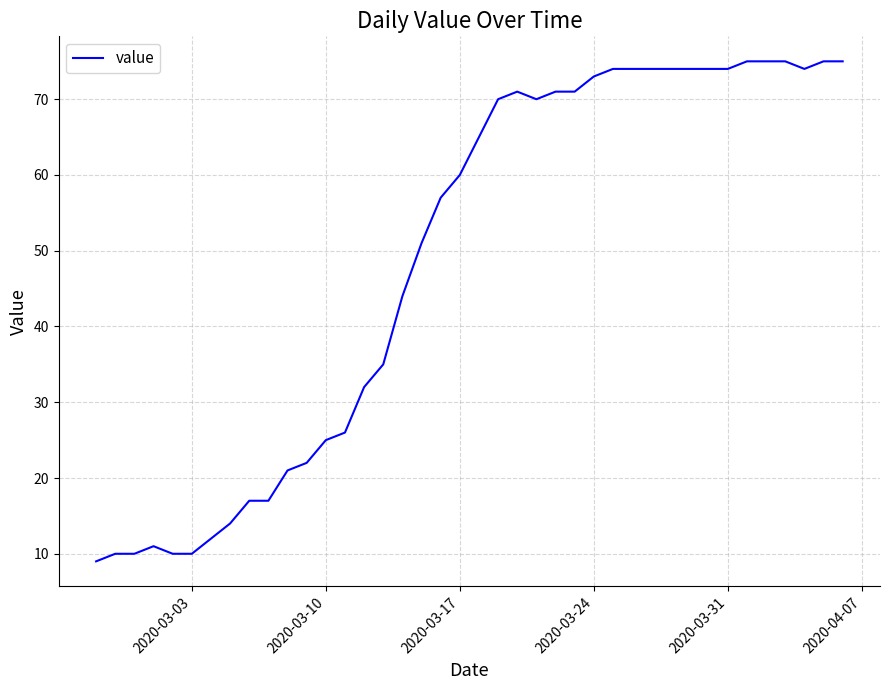

Reading right to left, extract all data points from this chart.

75	75	74	75	75	75	74	74	74	74	74	74	74	73	71	71	70	71	70	65	60	57	51	44	35	32	26	25	22	21	17	17	14	12	10	10	11	10	10	9